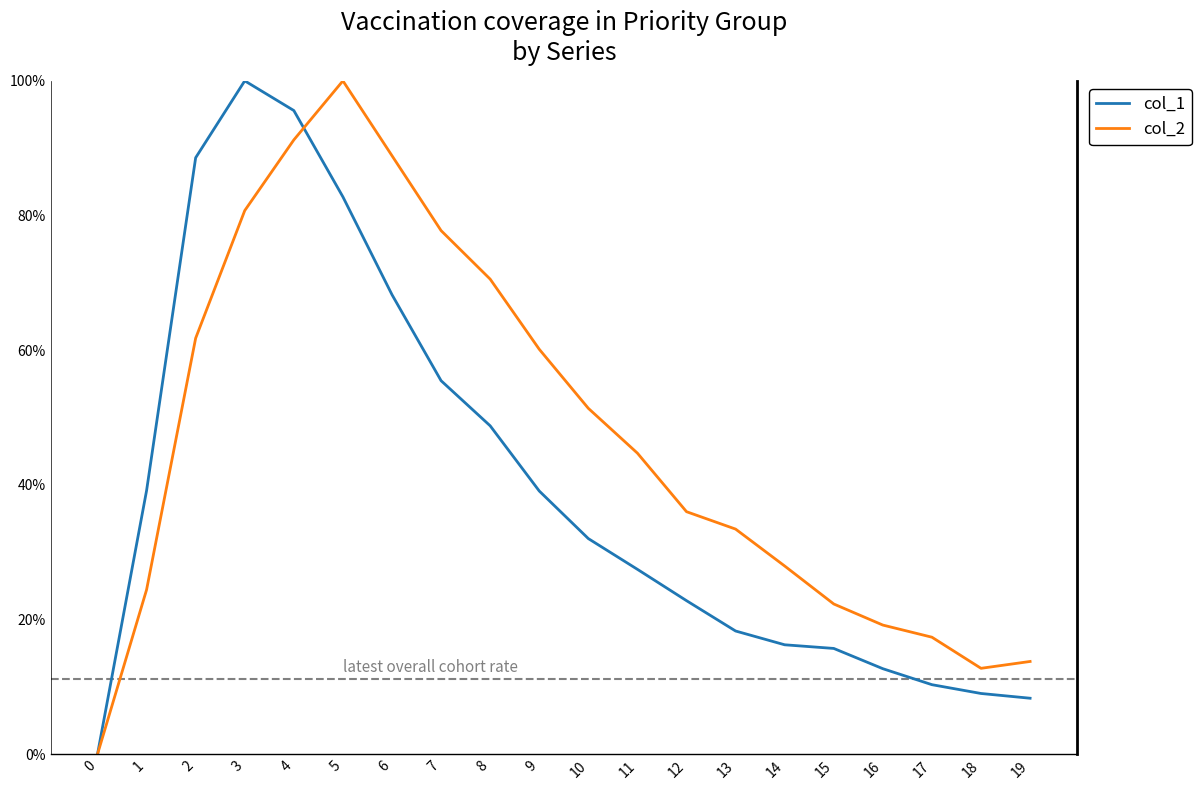

How many intersections are there between col_2 and col_1?

1